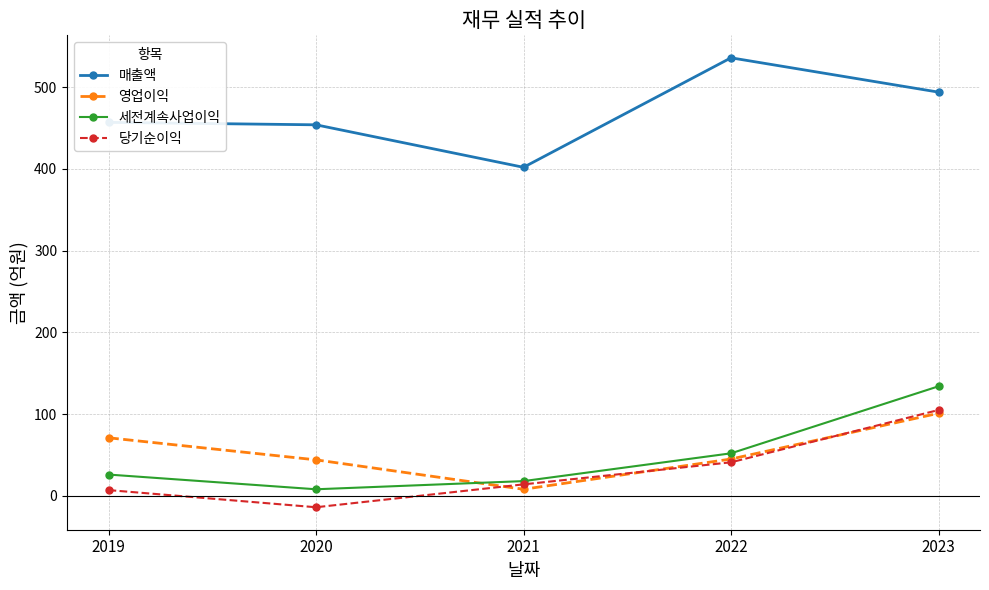

The value of 영업이익 at 2023 is 101. True or false?

True